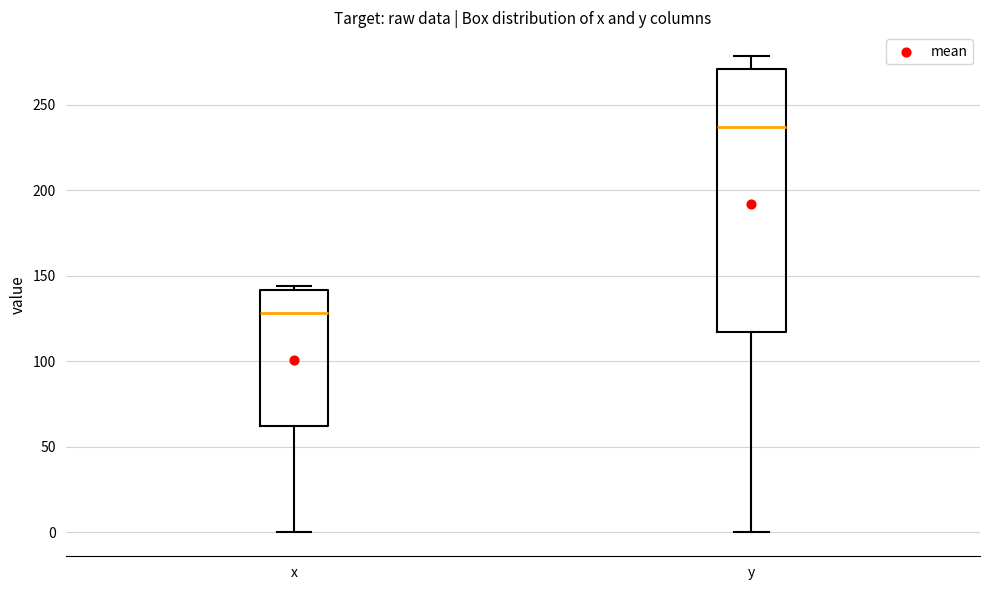

Which box's median line is the lowest?

x